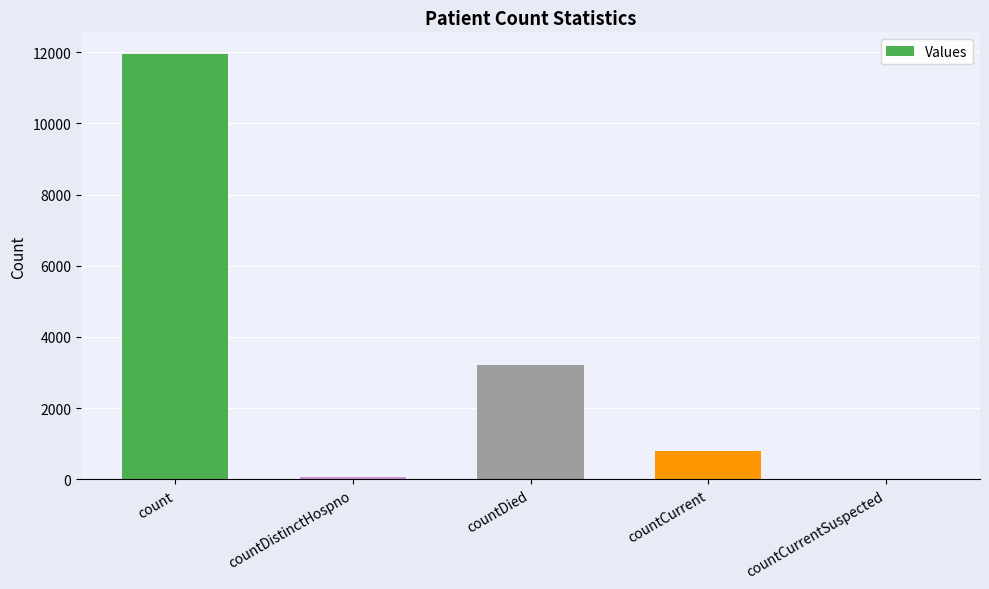

Reading left to right, transcribe all the data shown in this chart.

count=11956	countDistinctHospno=77	countDied=3211	countCurrent=809	countCurrentSuspected=0